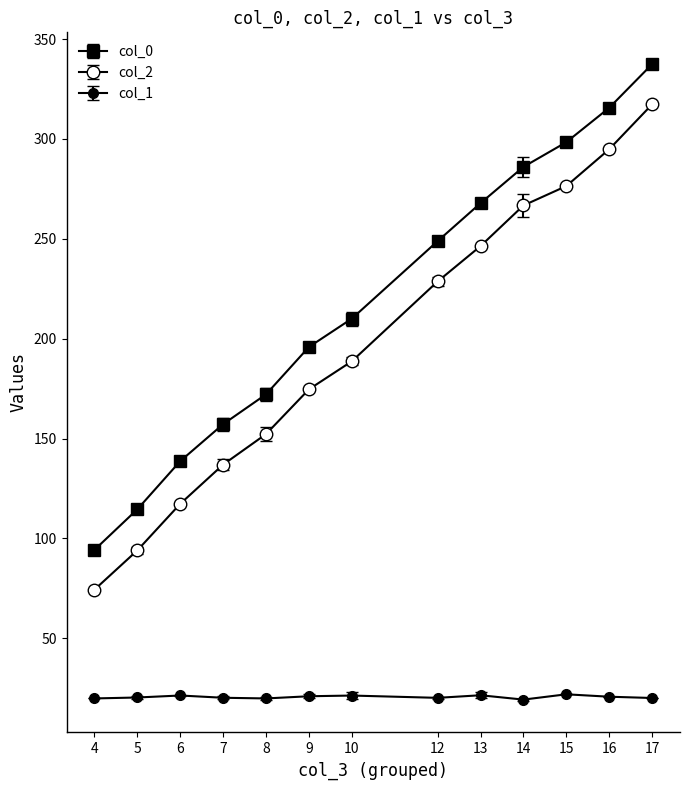

True or false: col_2 and col_0 cross at least once.

False